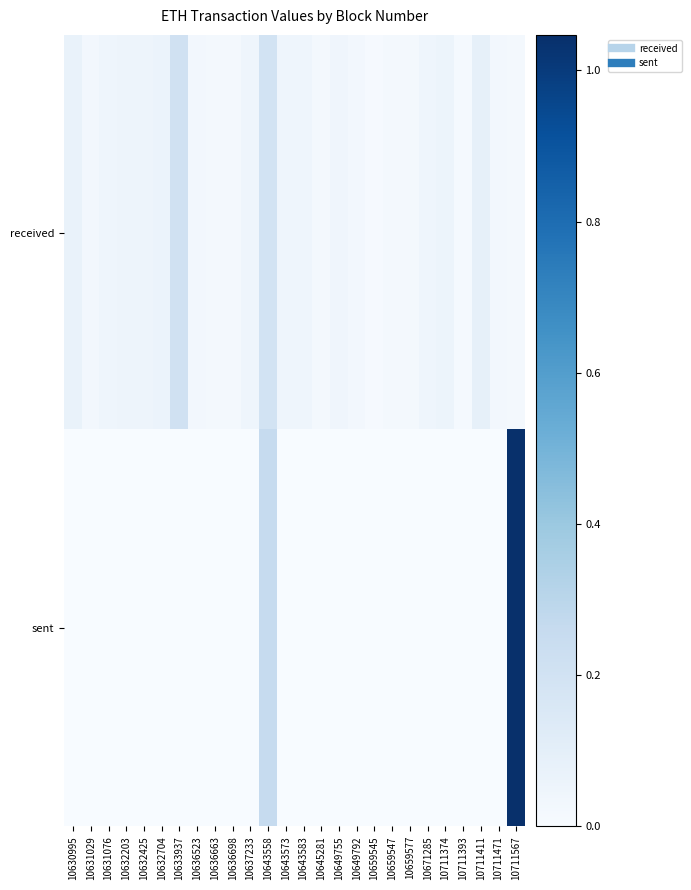

Which series has the largest range (max minus min)?

sent